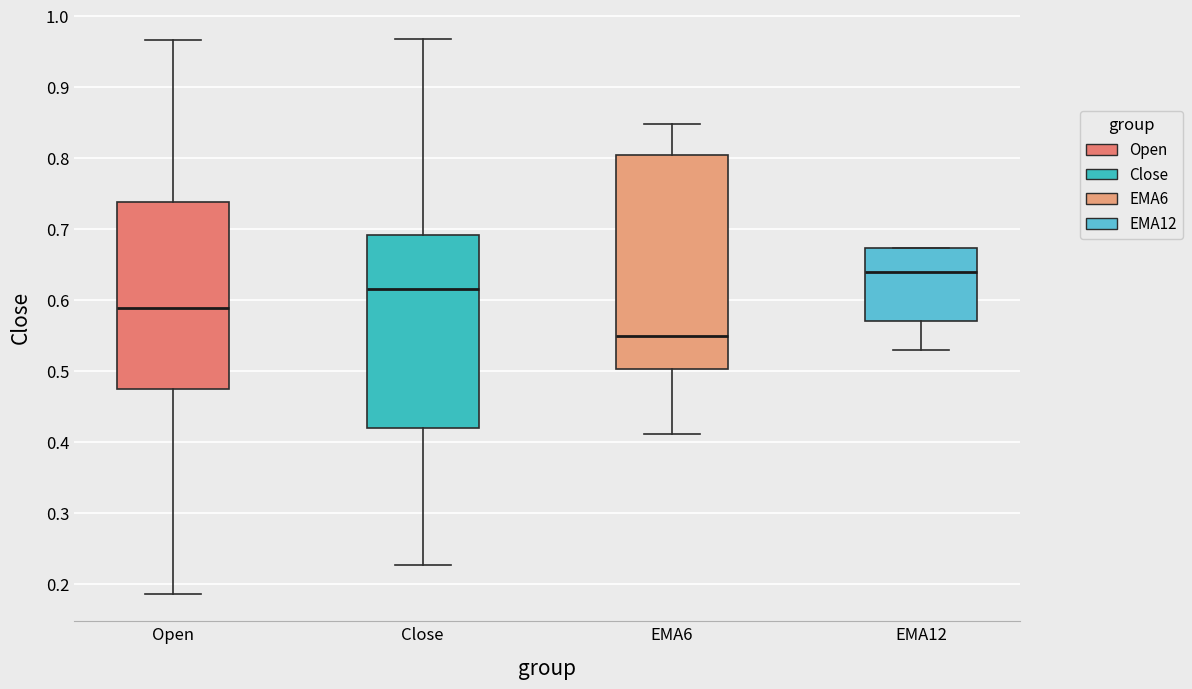

Where is the upper edge of the box for Open on the y-axis? The values are not printed on the chart, so give them approximately, as read against the axis.

0.74